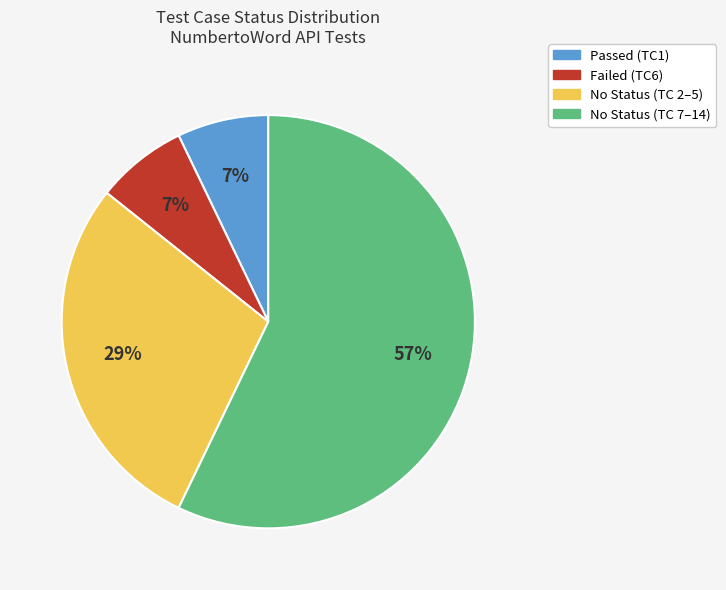

To the nearest percent, what is the average slice percentage?

25%